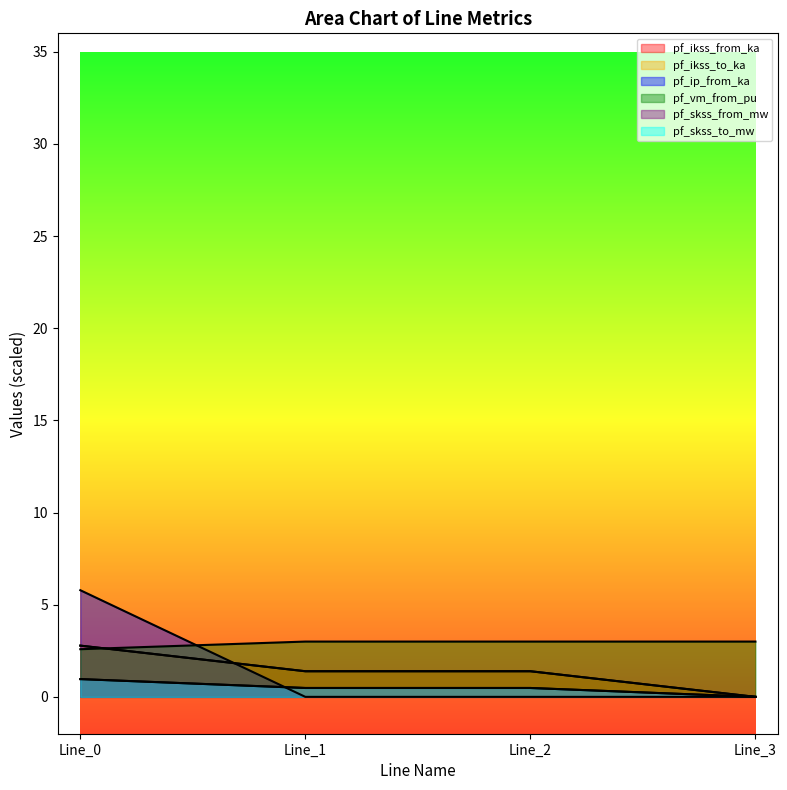

What is the average value of the pf_ikss_to_ka series?

1.4